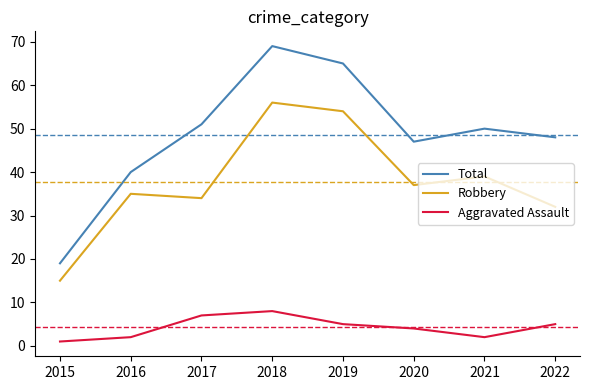

Which series changed the most between 2015 and 2021?

Total